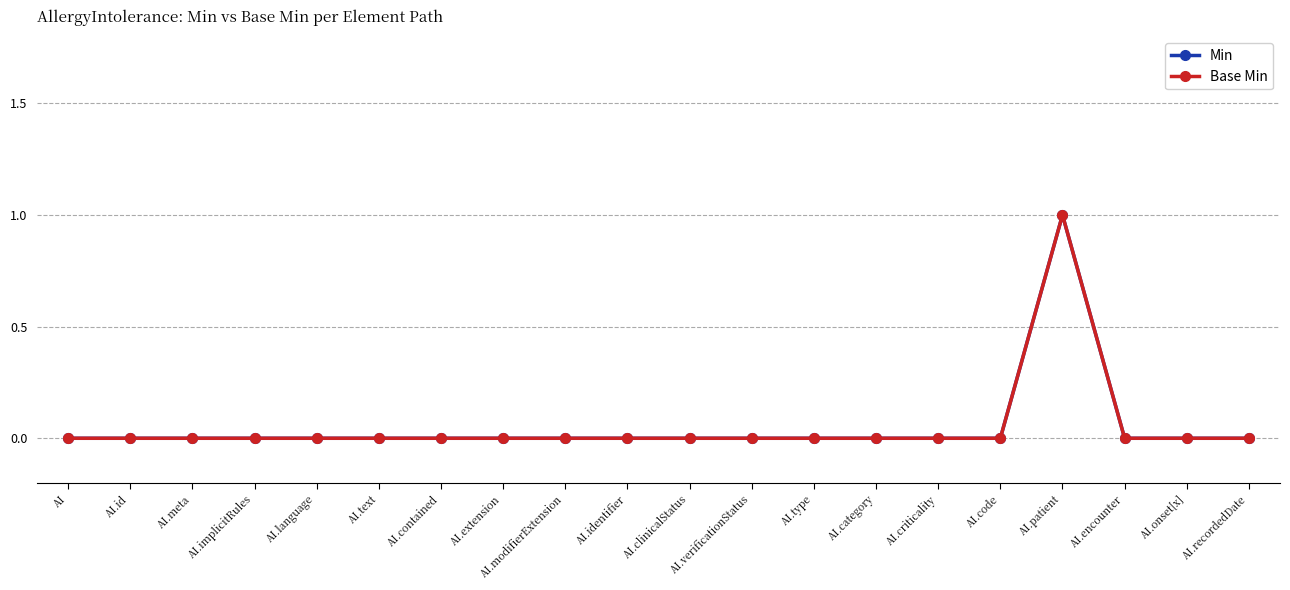

List the series in order of their peak value, lowest first.

Min, Base Min